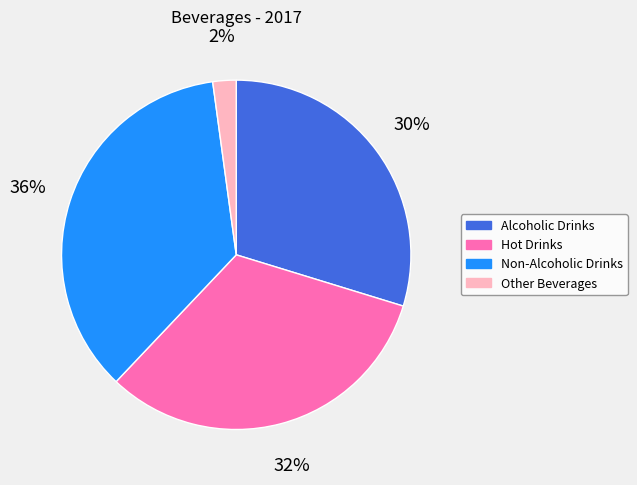

Rank the categories by value from lowest to highest.

Other Beverages, Alcoholic Drinks, Hot Drinks, Non-Alcoholic Drinks